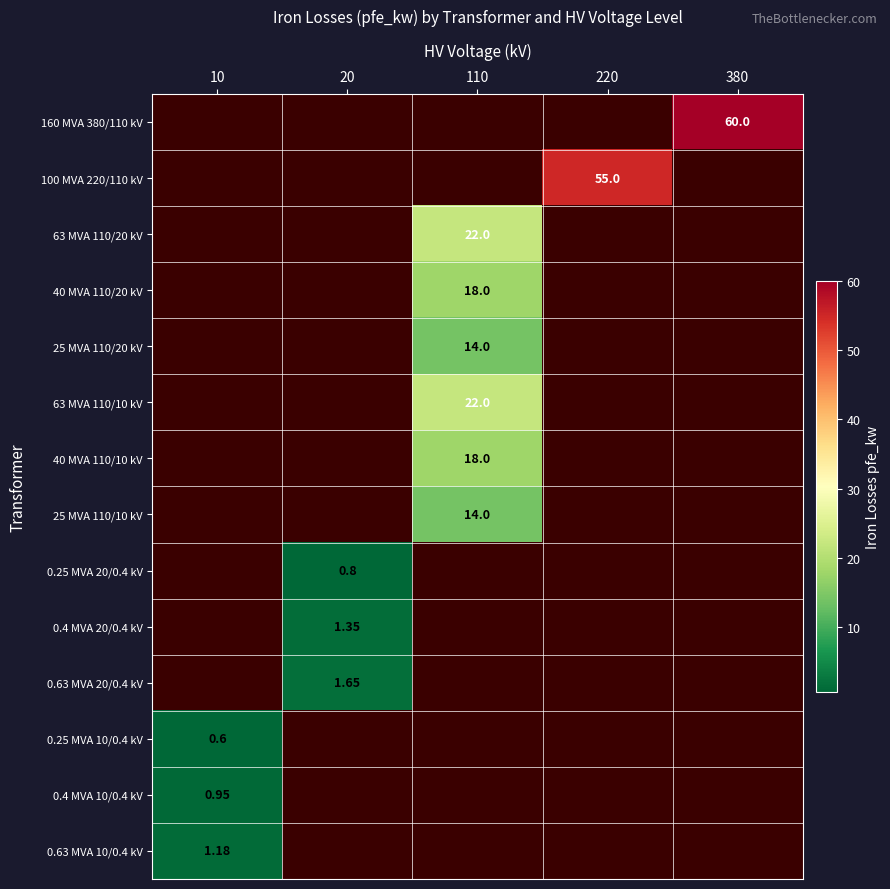

List the labels in order of 25 MVA 110/10 kV value, smallest first.

10, 20, 110, 220, 380